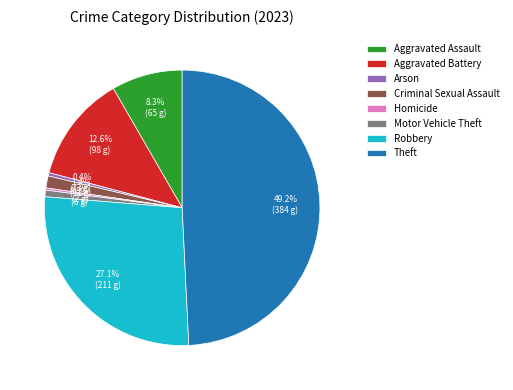

To the nearest percent, what portion does Criminal Sexual Assault represent?

1%